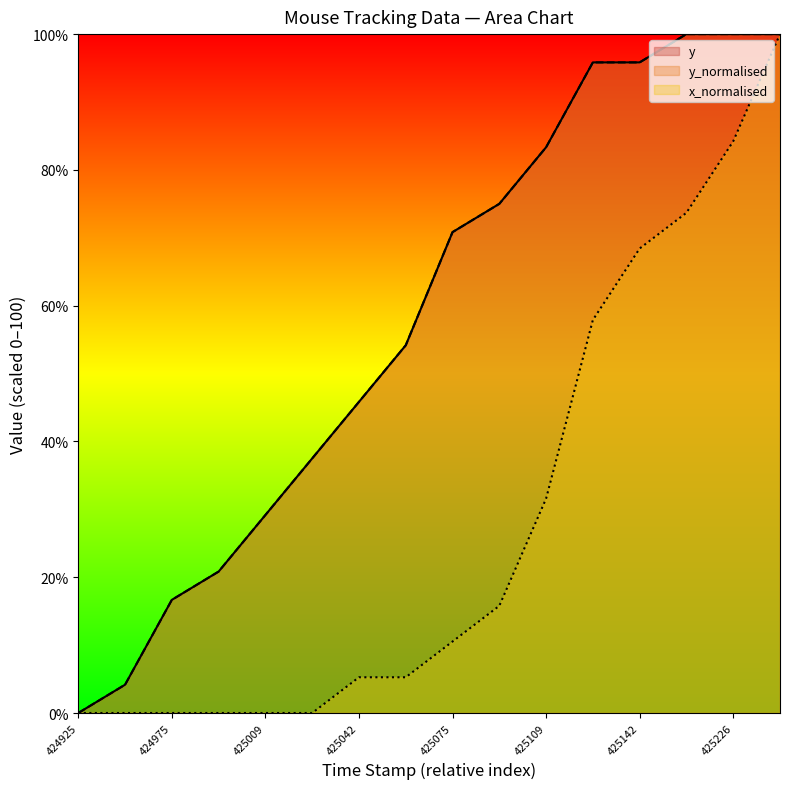

Is the value of y at 425026 greater than the value of x_normalised at 425109?

Yes